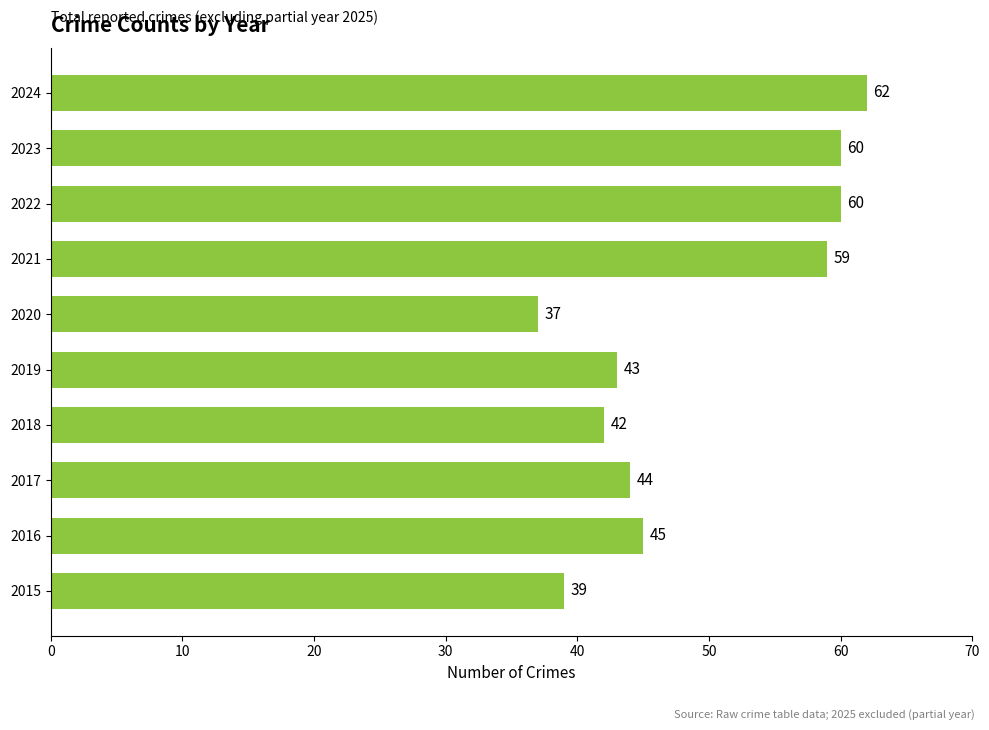

How many distinct data groups are displayed?

1